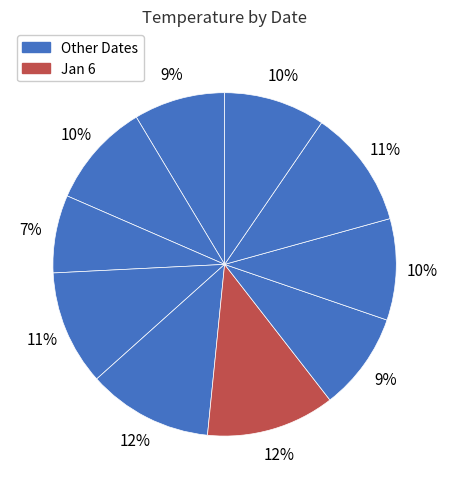

How many slices are in this pie chart?

10